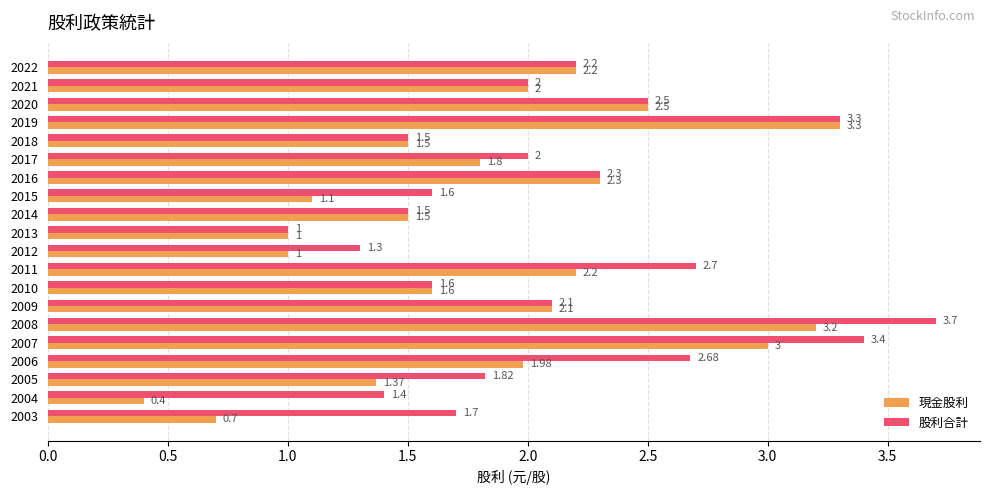

List the series in order of their peak value, lowest first.

現金股利, 股利合計